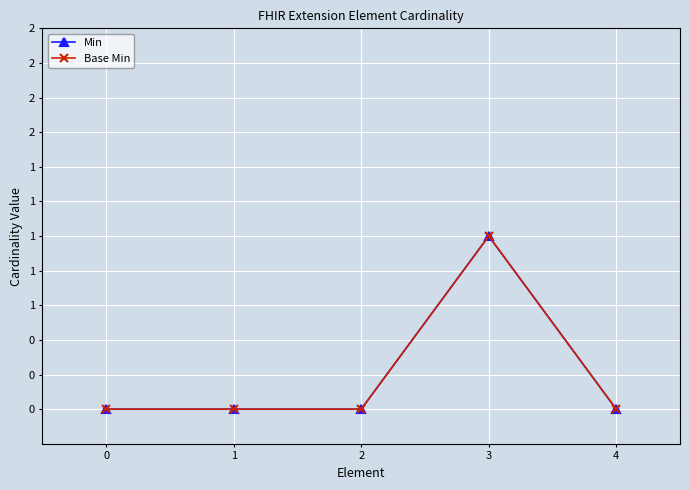

List the labels in order of Min value, smallest first.

0, 1, 2, 4, 3